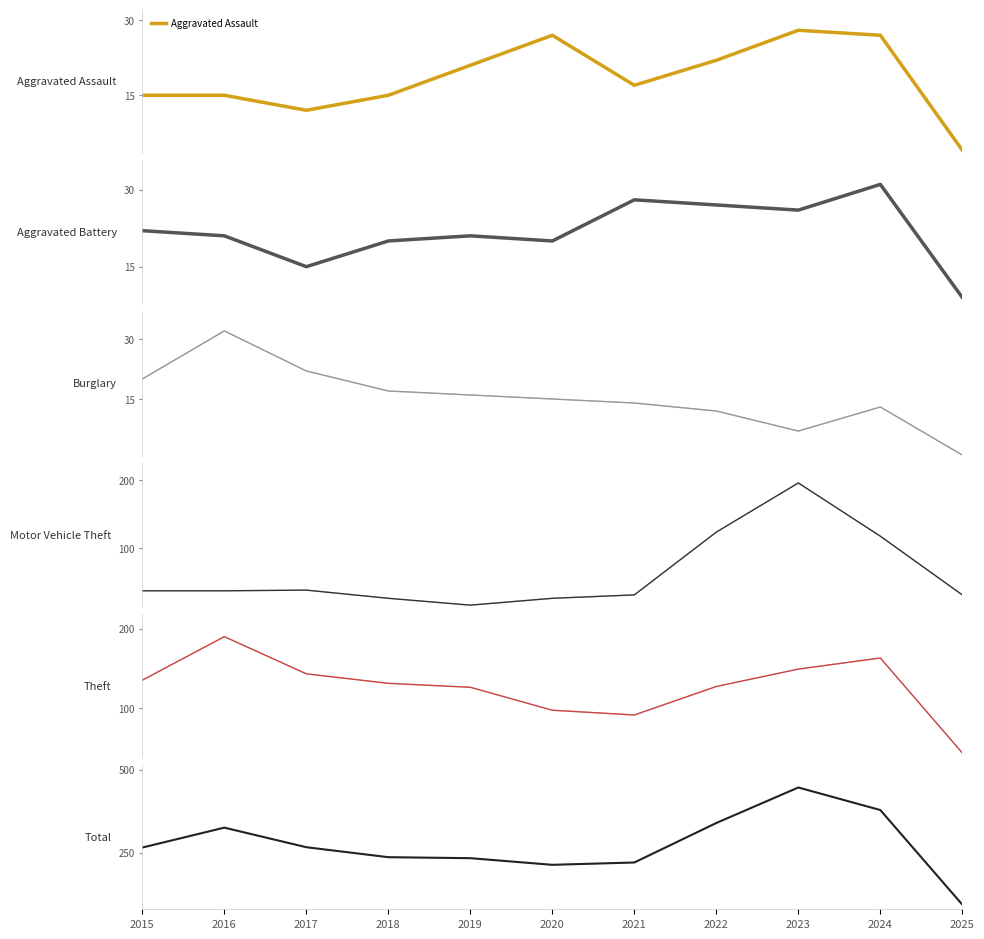

After their last crossing, which series has the higher values: Aggravated Assault or Aggravated Battery?

Aggravated Battery